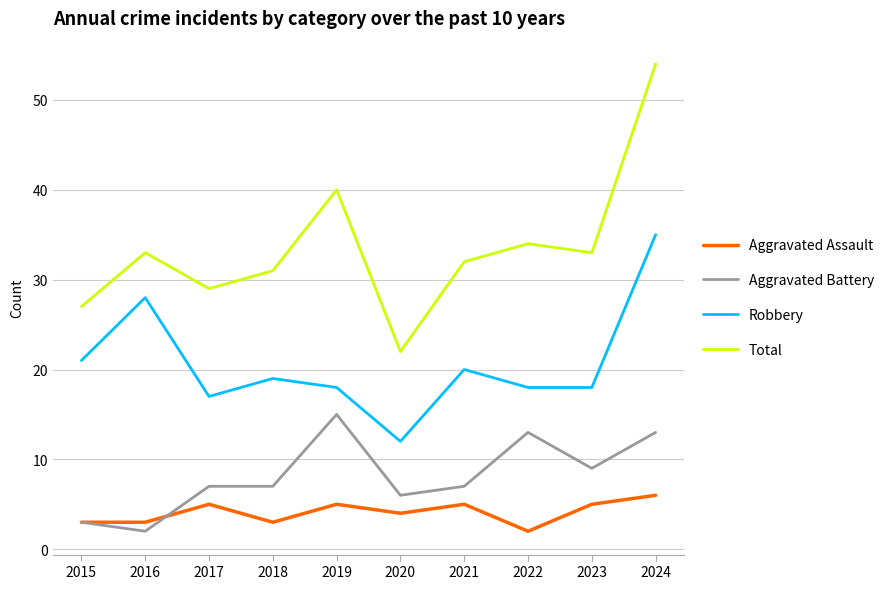

True or false: Total has more than 1 points higher than both neighbors.

True